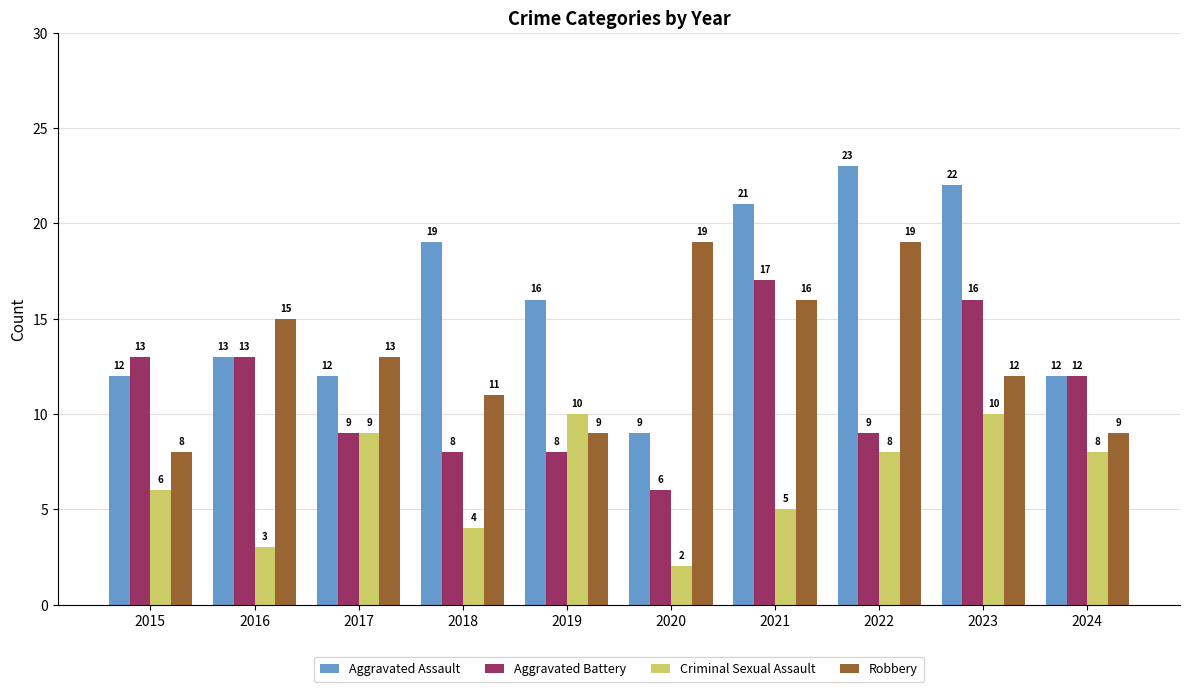

Are the bars grouped side by side (vs. stacked)?

Yes